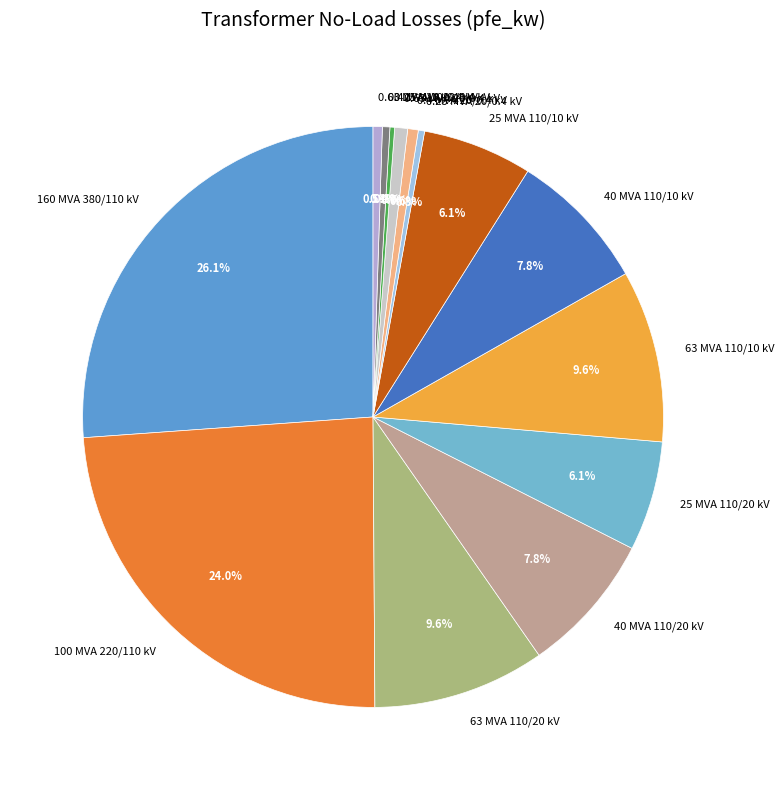

To the nearest percent, what is the combined percentage of 100 MVA 220/110 kV and 40 MVA 110/10 kV?

32%